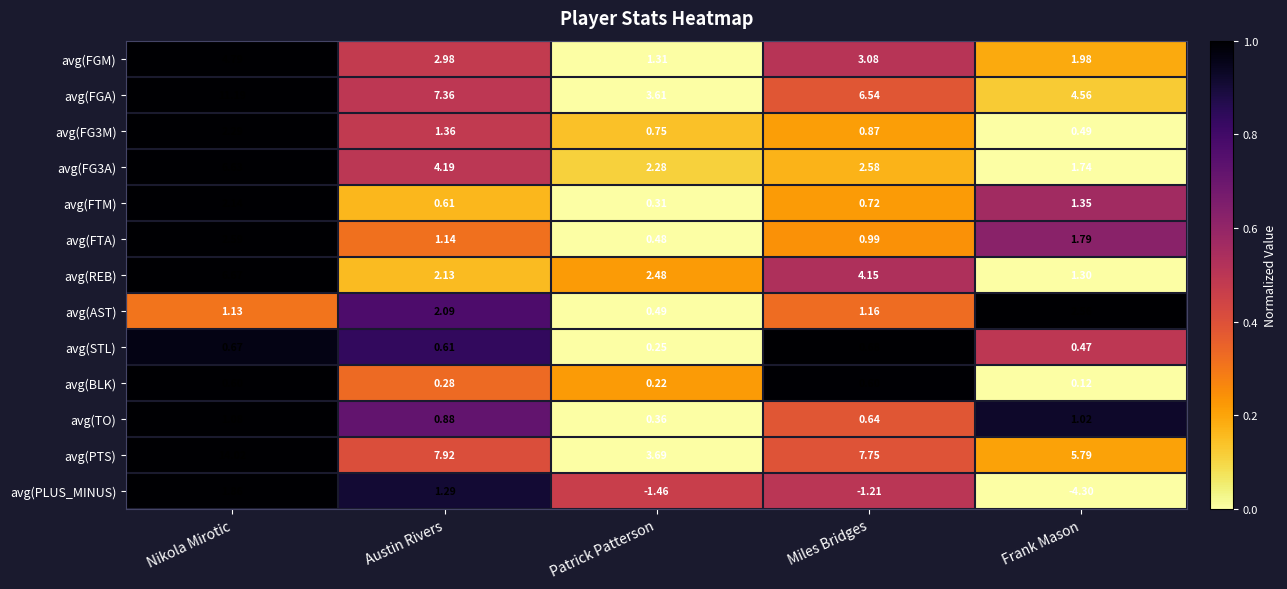

Which series changed the most between Patrick Patterson and Miles Bridges?

avg(PTS)